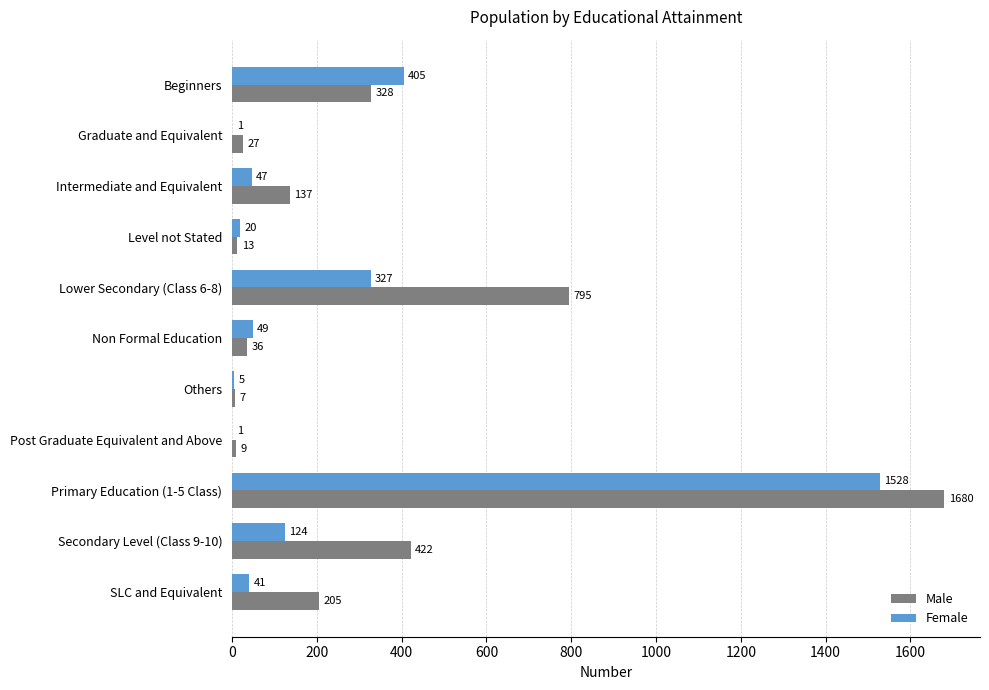

Which series has the largest range (max minus min)?

Male